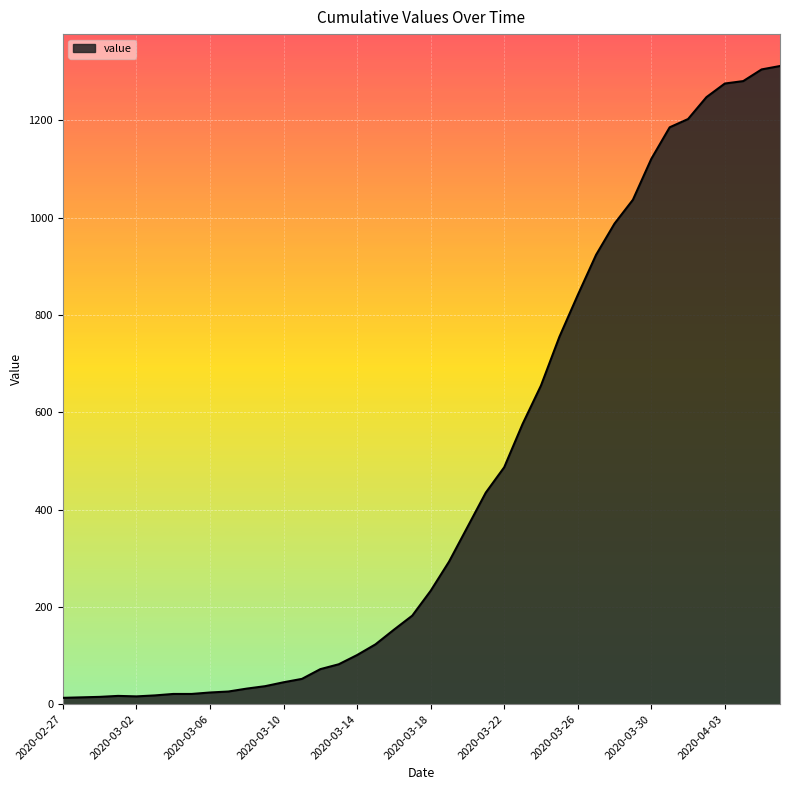

What is the maximum value shown in the chart?

1312